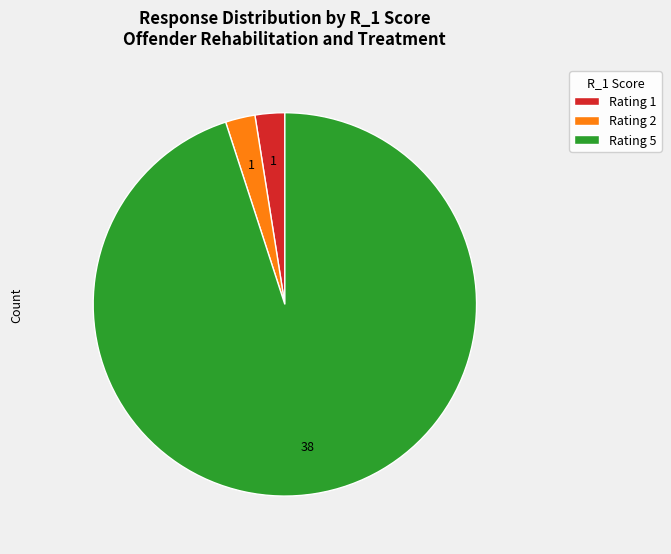

Does any single category account for the majority?

Yes